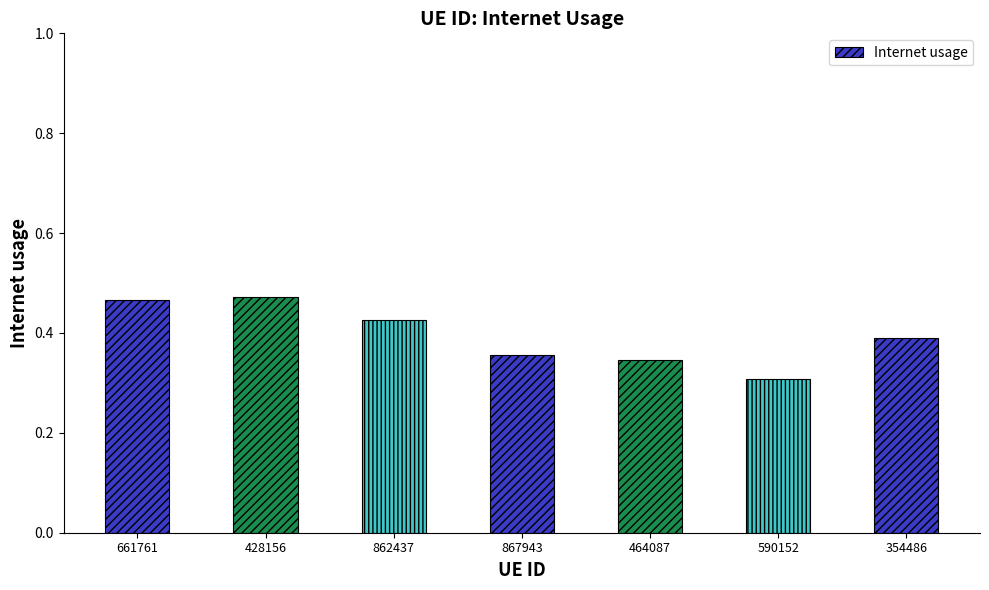

The value at 354486 is 0.4. True or false?

True